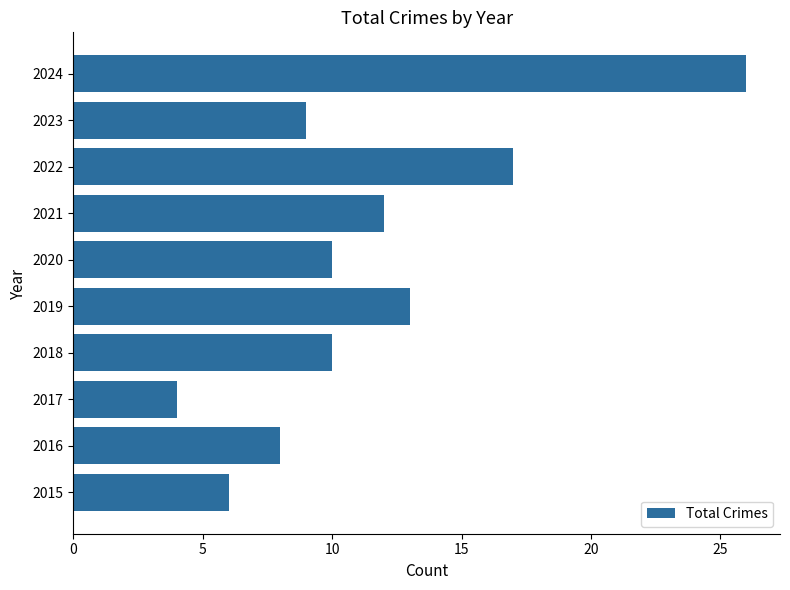

Between 2020 and 2016, which is larger?

2020